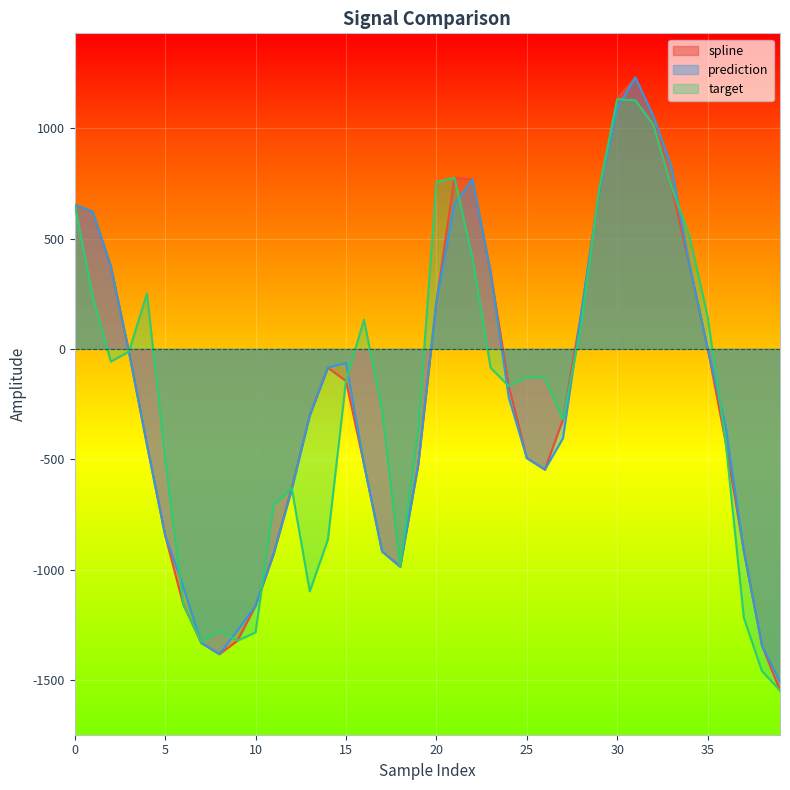

What is the minimum value for target?

-1548.1